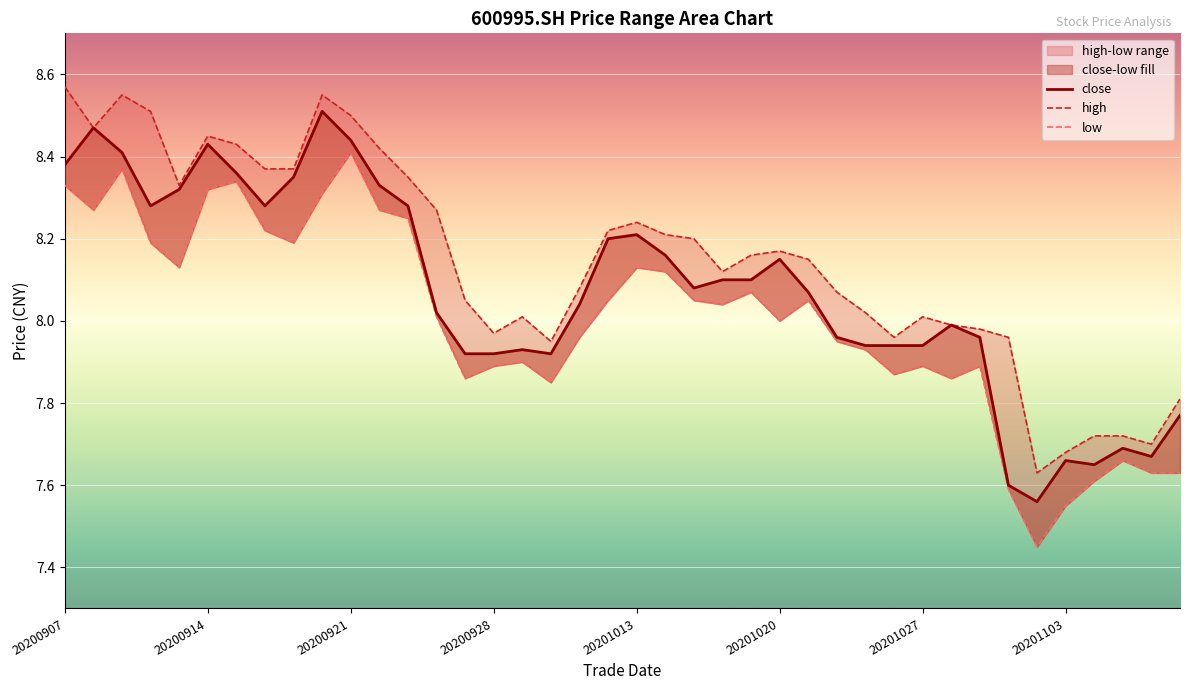

At 8, list the series in order from largest to smallest.

high, close, low